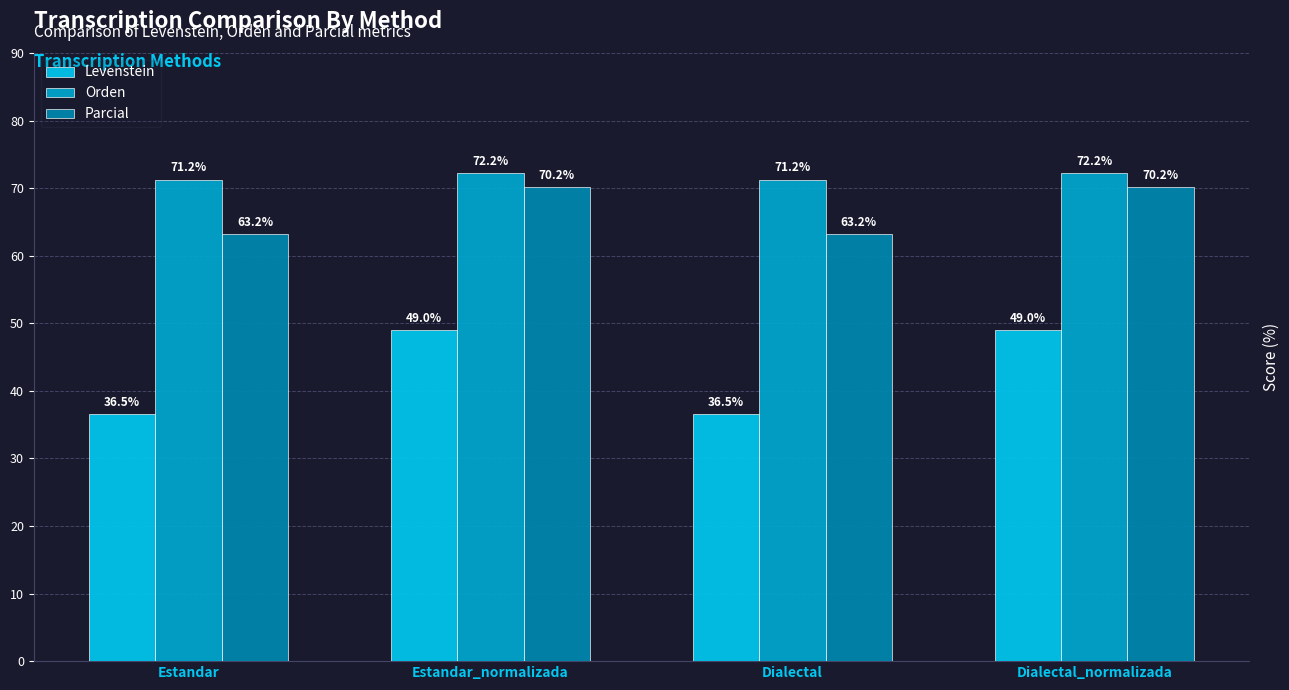

List the series in order of their peak value, highest first.

Orden, Parcial, Levenstein